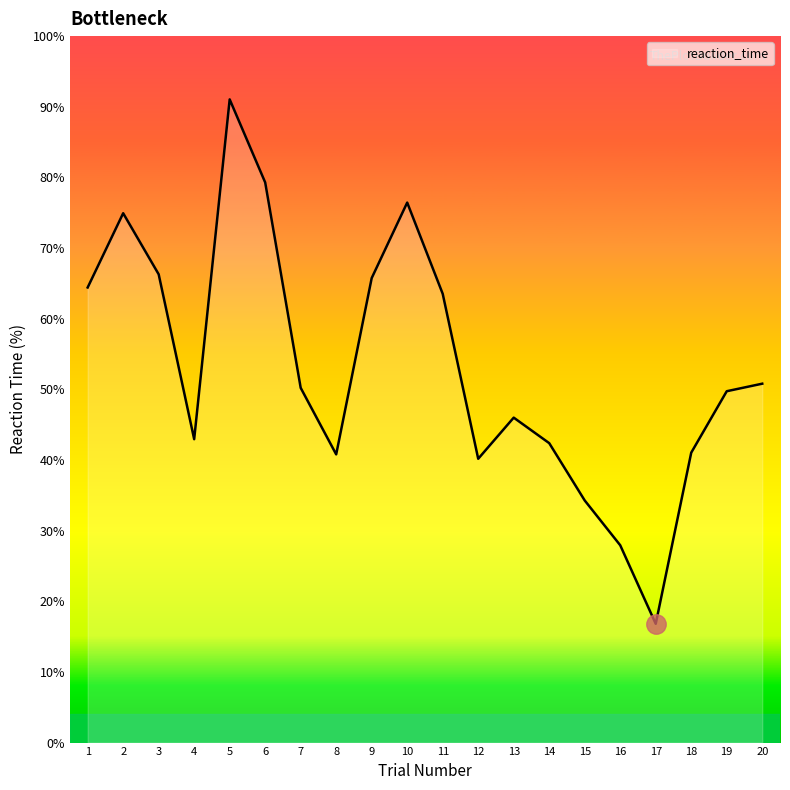

True or false: there are more than 2 points higher than both neighbors.

True